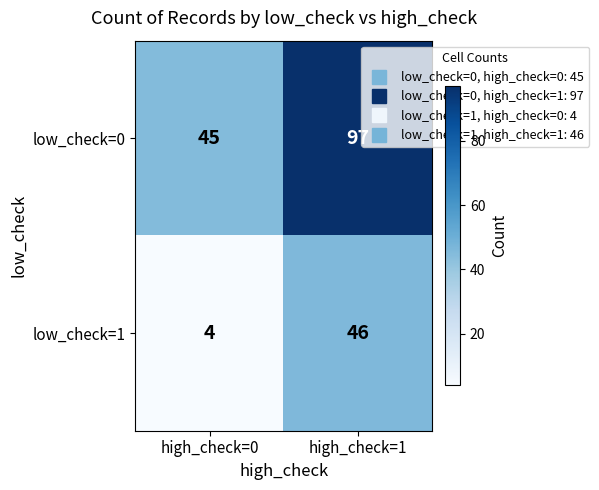

Reading right to left, list all the values displayed in this chart.

low_check=0: 97	45
low_check=1: 46	4